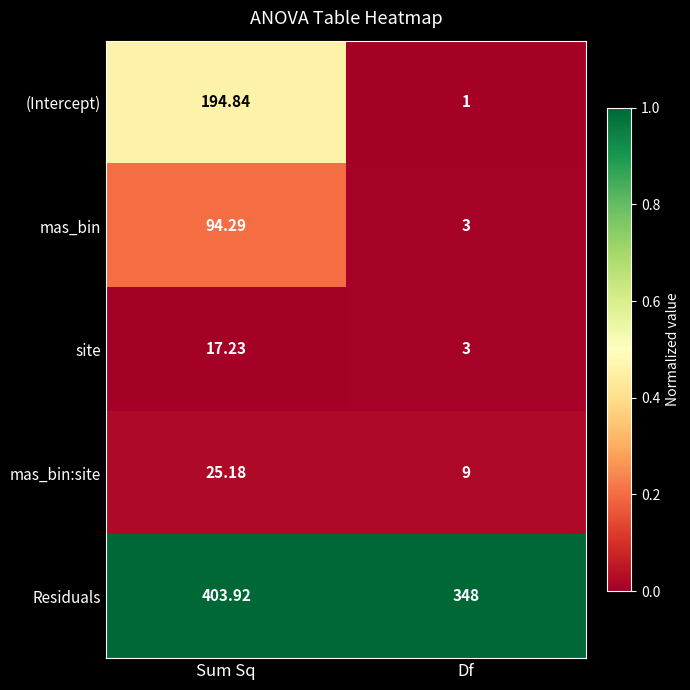

Where does the mas_bin:site series first go above 25?

Sum Sq